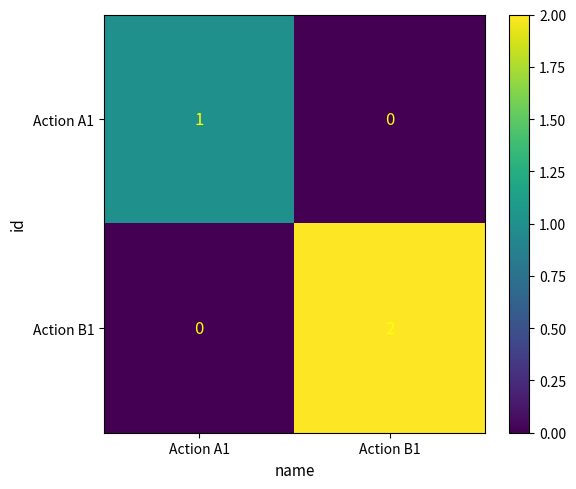

How many positive values does the Action B1 series have?

1